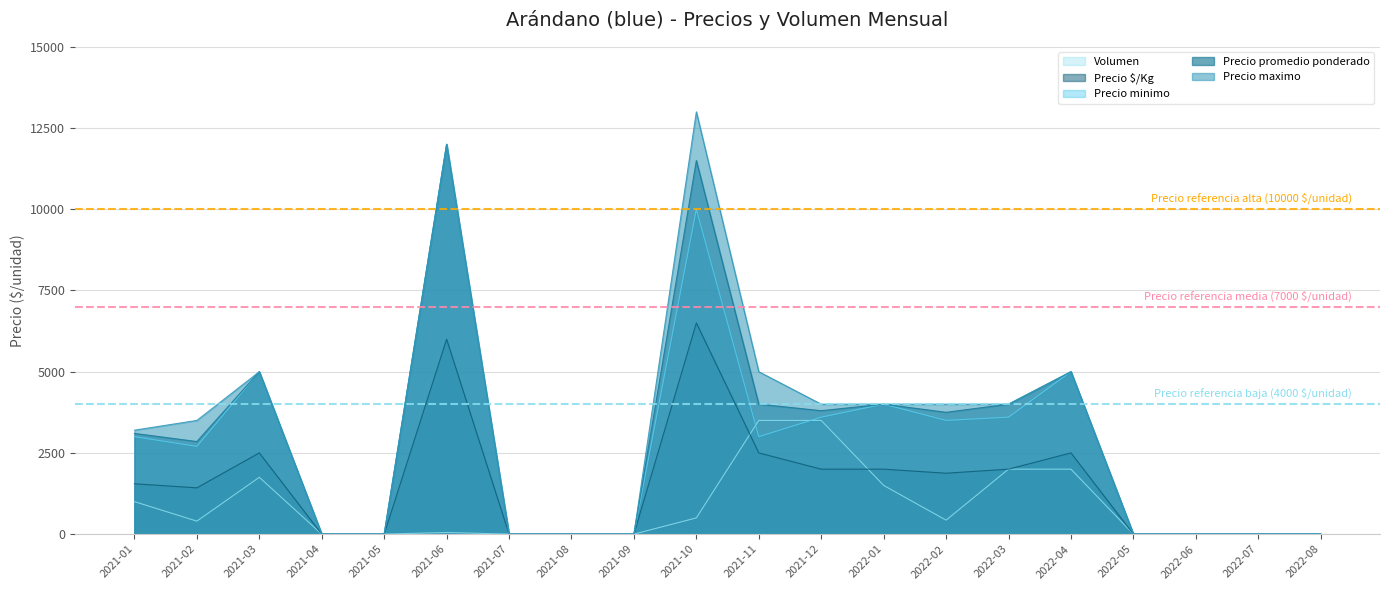

What is the maximum value for Precio minimo?

12000